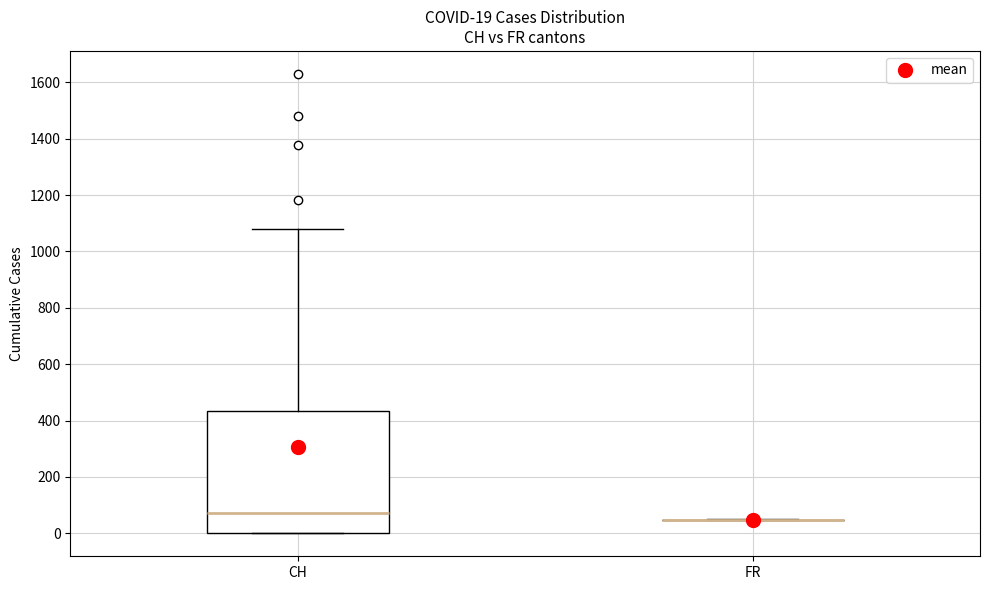

Which box is the tallest, from its lower edge to its upper edge?

CH